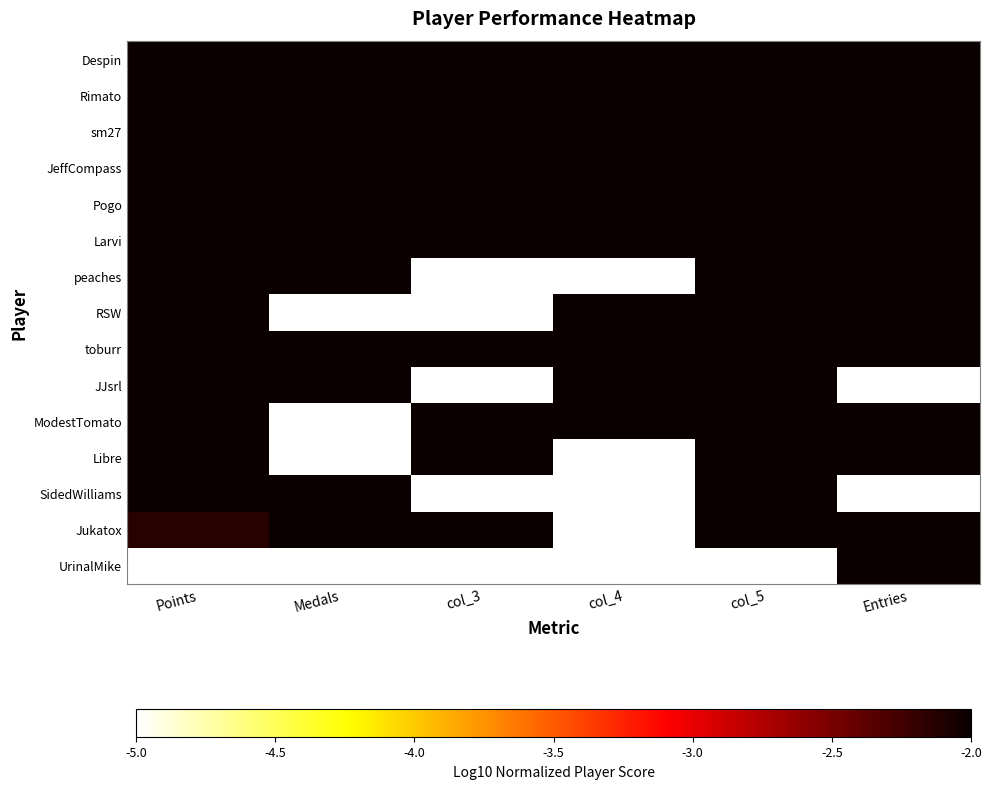

Reading left to right, what are all the values shown in this chart?

Despin: Points=-2.0	Medals=-2.0	col_3=-2.0	col_4=-2.0	col_5=-2.0	Entries=-2.0
Rimato: Points=-2.0	Medals=-2.0	col_3=-2.0	col_4=-2.0	col_5=-2.0	Entries=-2.0
sm27: Points=-2.0	Medals=-2.0	col_3=-2.0	col_4=-2.0	col_5=-2.0	Entries=-2.0
JeffCompass: Points=-2.0	Medals=-2.0	col_3=-2.0	col_4=-2.0	col_5=-2.0	Entries=-2.0
Pogo: Points=-2.0	Medals=-2.0	col_3=-2.0	col_4=-2.0	col_5=-2.0	Entries=-2.0
Larvi: Points=-2.0	Medals=-2.0	col_3=-2.0	col_4=-2.0	col_5=-2.0	Entries=-2.0
peaches: Points=-2.0	Medals=-2.0	col_3=-5.0	col_4=-5.0	col_5=-2.0	Entries=-2.0
RSW: Points=-2.0	Medals=-5.0	col_3=-5.0	col_4=-2.0	col_5=-2.0	Entries=-2.0
toburr: Points=-2.0	Medals=-2.0	col_3=-2.0	col_4=-2.0	col_5=-2.0	Entries=-2.0
JJsrl: Points=-2.0	Medals=-2.0	col_3=-5.0	col_4=-2.0	col_5=-2.0	Entries=-5.0
ModestTomato: Points=-2.0	Medals=-5.0	col_3=-2.0	col_4=-2.0	col_5=-2.0	Entries=-2.0
Libre: Points=-2.0	Medals=-5.0	col_3=-2.0	col_4=-5.0	col_5=-2.0	Entries=-2.0
SidedWilliams: Points=-2.0	Medals=-2.0	col_3=-5.0	col_4=-5.0	col_5=-2.0	Entries=-5.0
Jukatox: Points=-2.1	Medals=-2.0	col_3=-2.0	col_4=-5.0	col_5=-2.0	Entries=-2.0
UrinalMike: Points=-5.0	Medals=-5.0	col_3=-5.0	col_4=-5.0	col_5=-5.0	Entries=-2.0